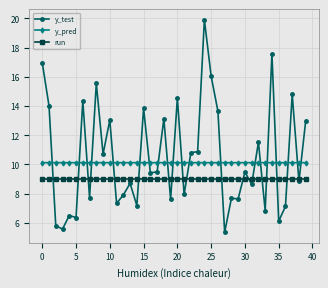

Which series has the widest spread of values?

y_test